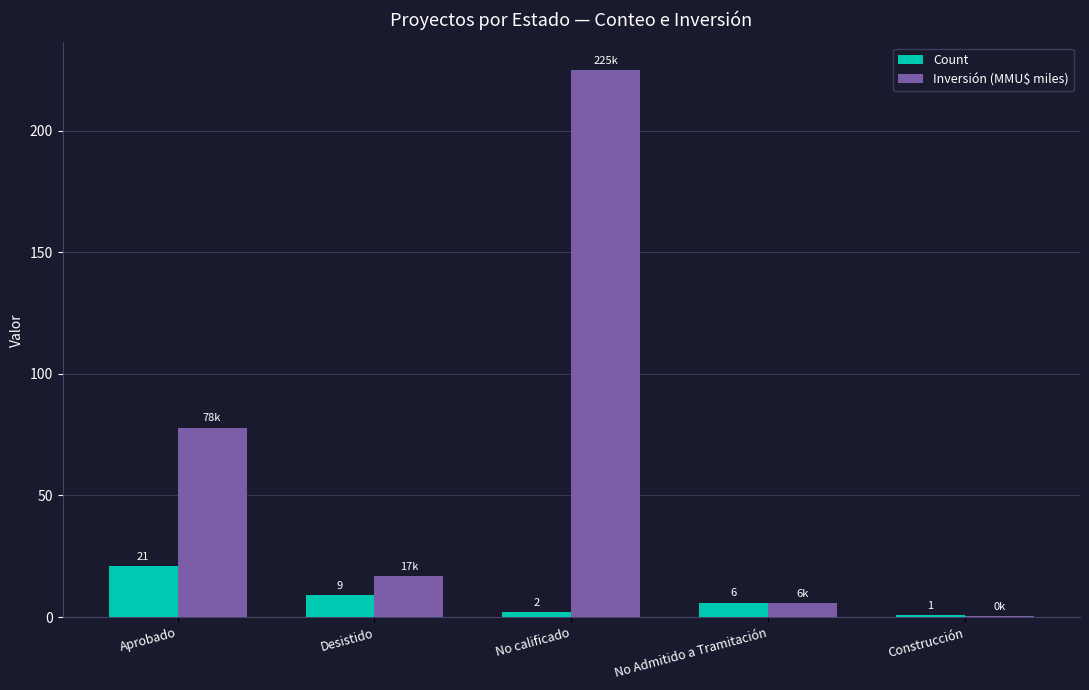

What is the maximum value for Count?

21.0